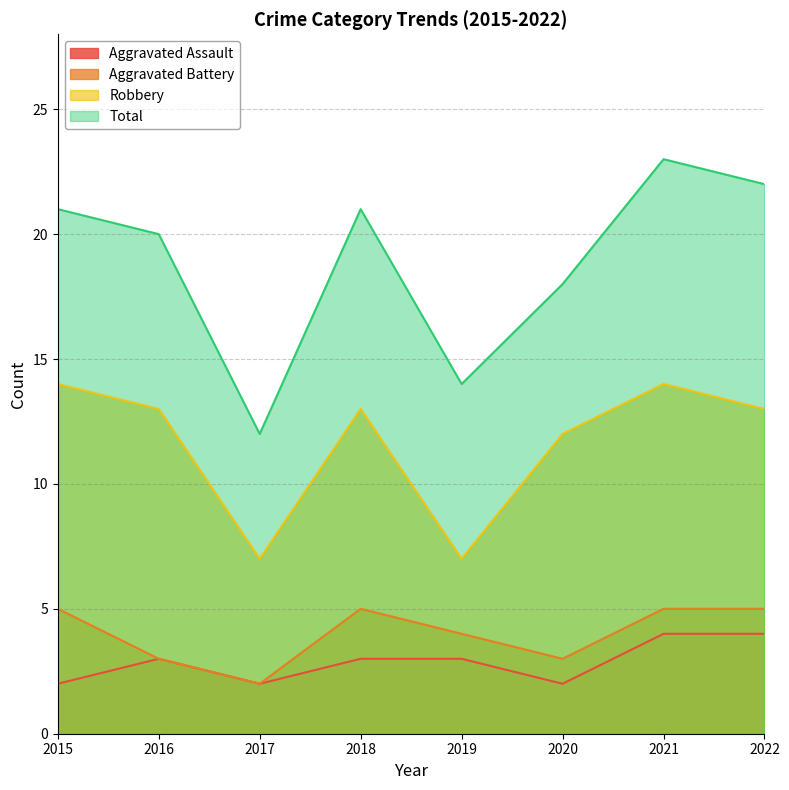

What is the value of the Aggravated Assault point at the 2nd from the left?

3